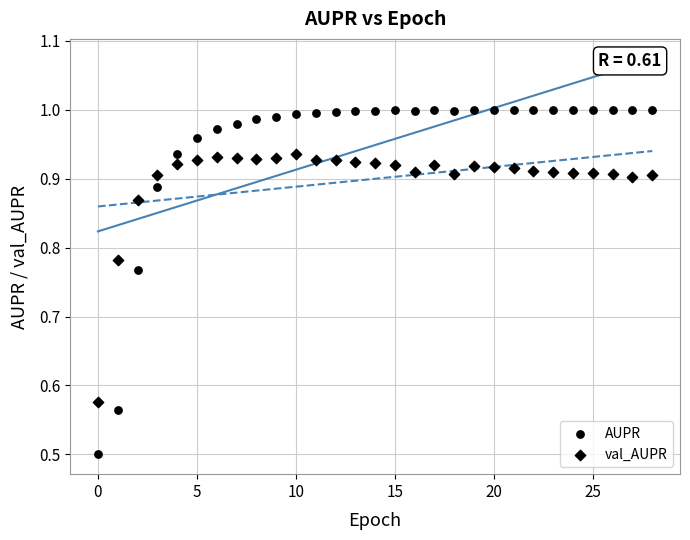

Count the number of points in this scatter plot.

58